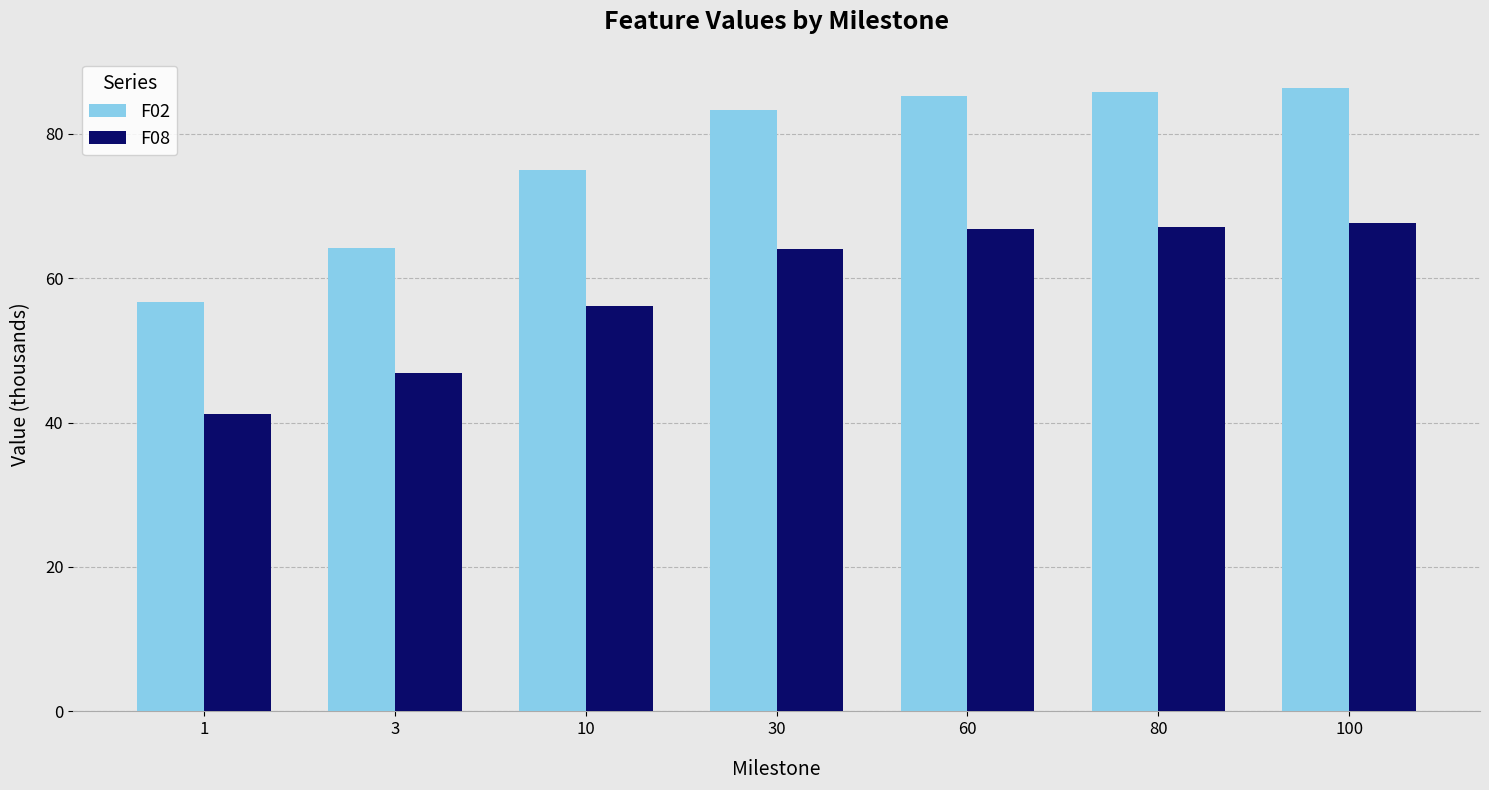

Rank the series by their maximum value, from highest to lowest.

F02, F08